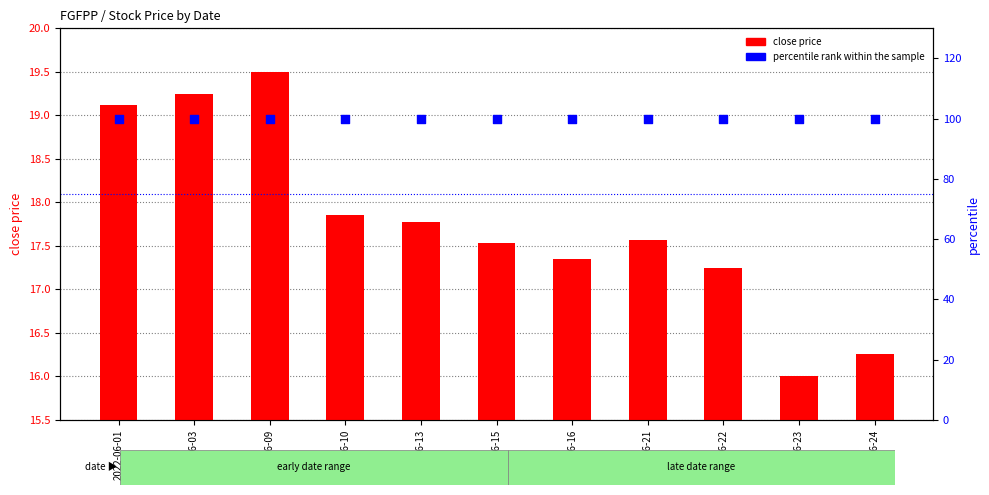

Which series has the largest Y range (max minus min)?

close price